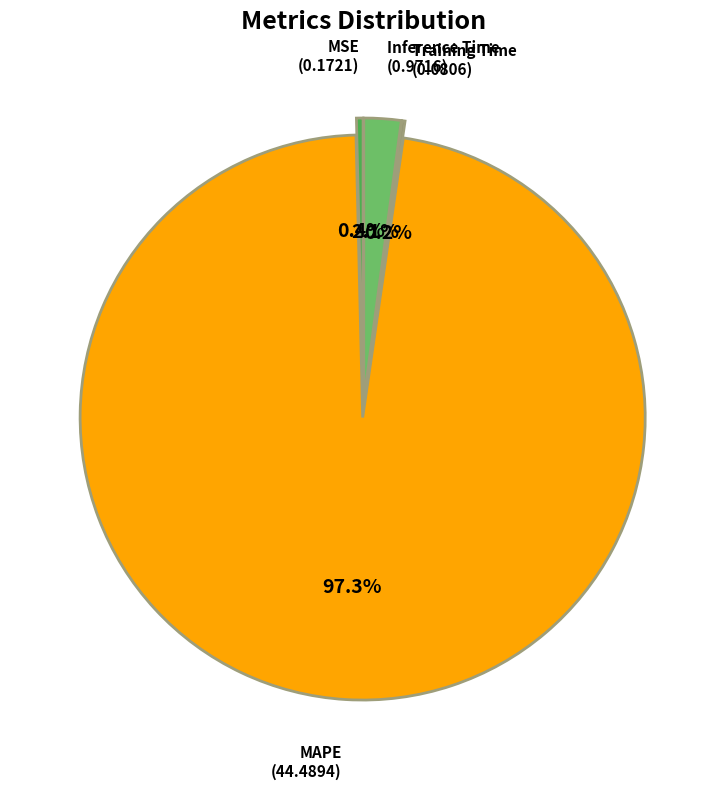

What is the smallest slice in the pie chart?

Training Time